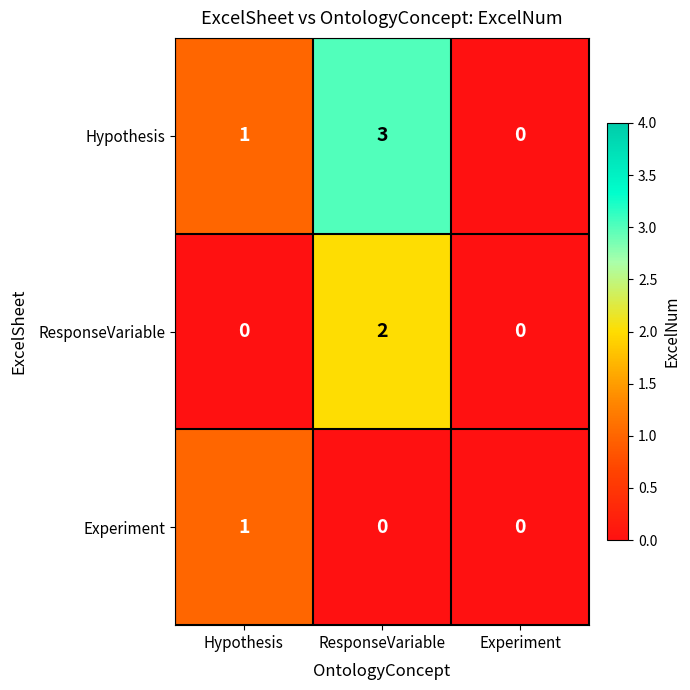

Rank the series by their maximum value, from highest to lowest.

Hypothesis, ResponseVariable, Experiment